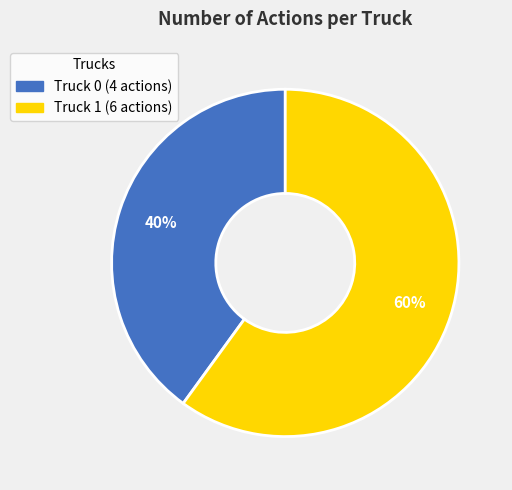

To the nearest percent, what is the average slice percentage?

50%